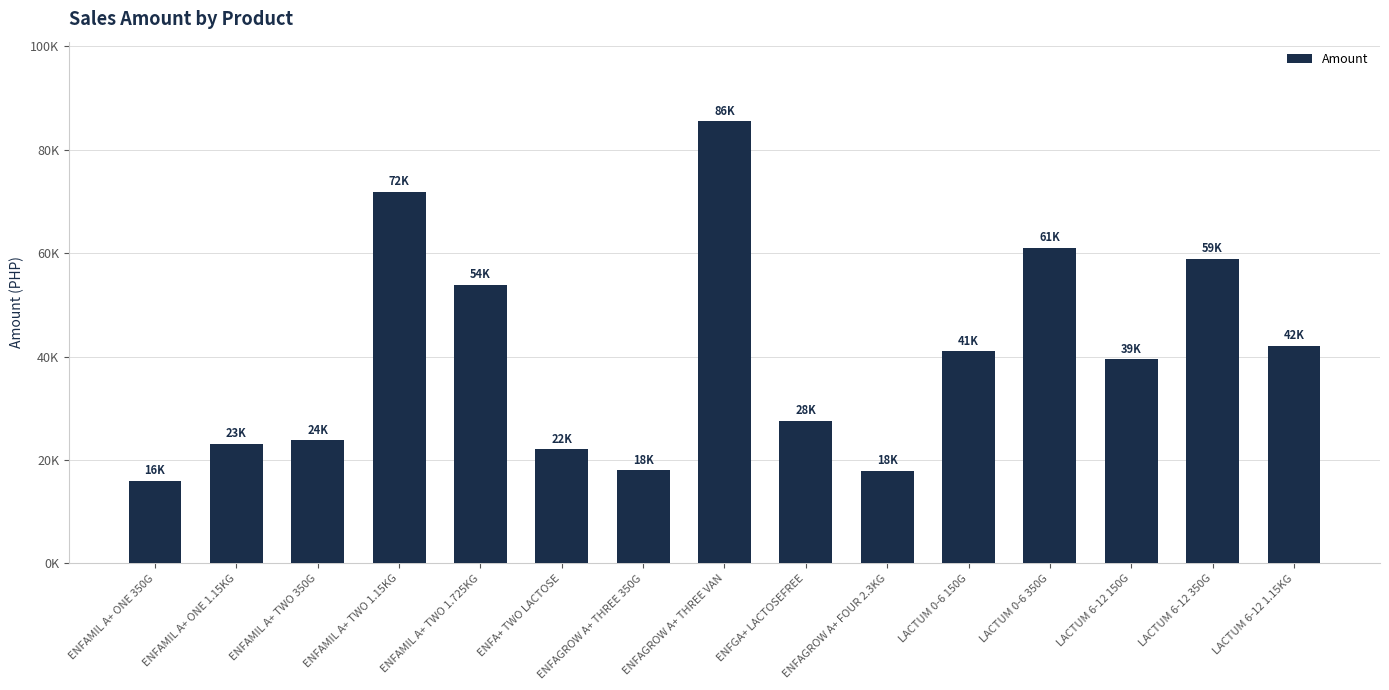

What is the label of the 10th bar from the right?

ENFA+ TWO LACTOSE